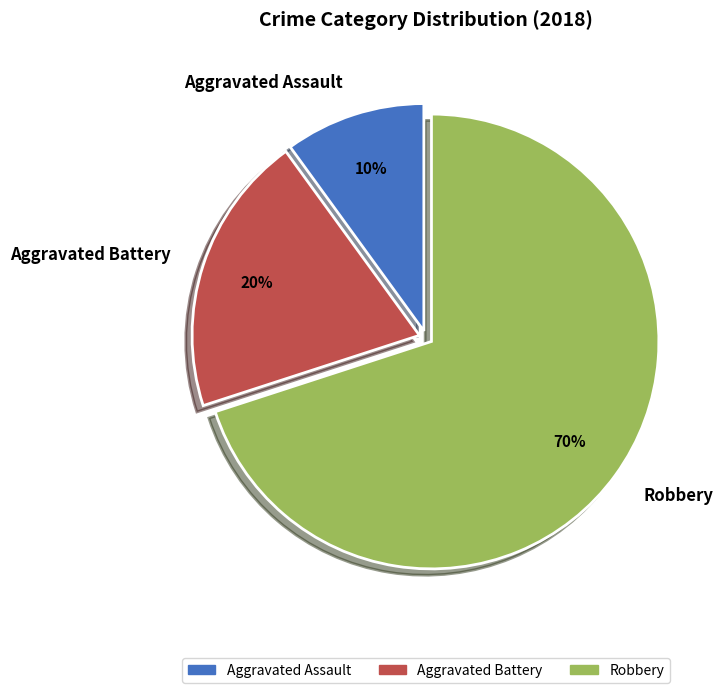

What is the ratio of the value at Aggravated Battery to the value at Robbery?

0.3